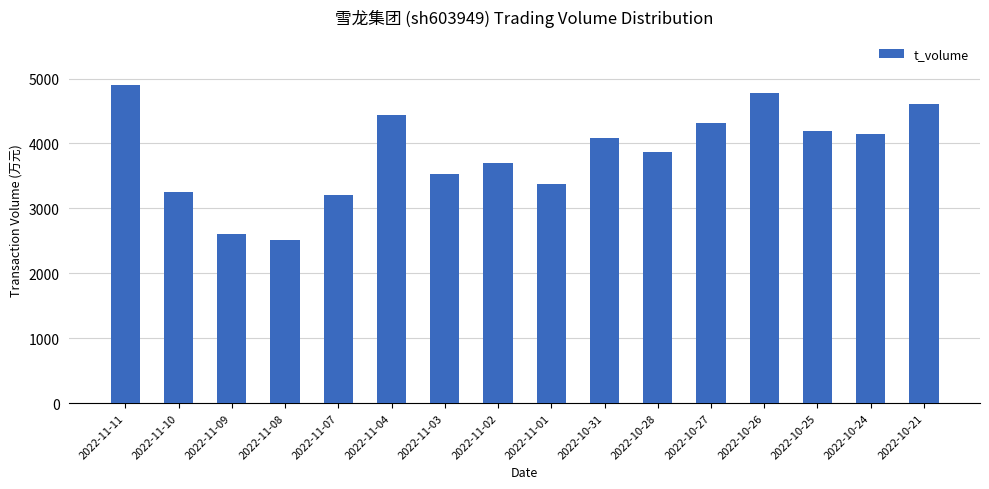

What is the ratio of the value at 2022-11-02 to the value at 2022-11-11?

0.8